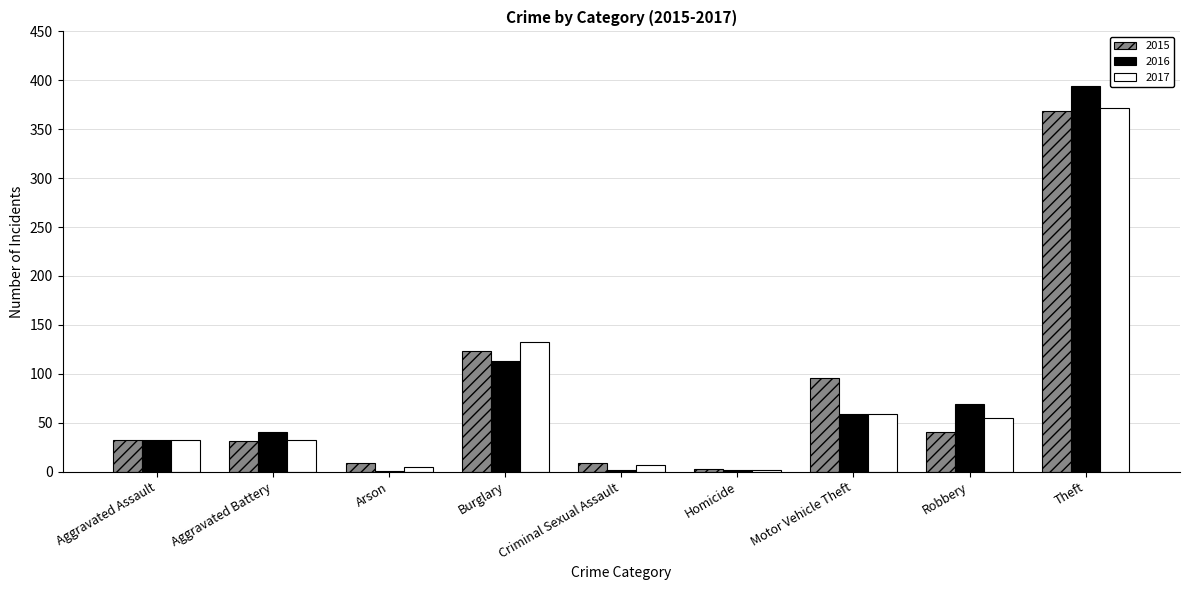

Is the value of 2015 at Aggravated Battery greater than the value of 2017 at Homicide?

Yes